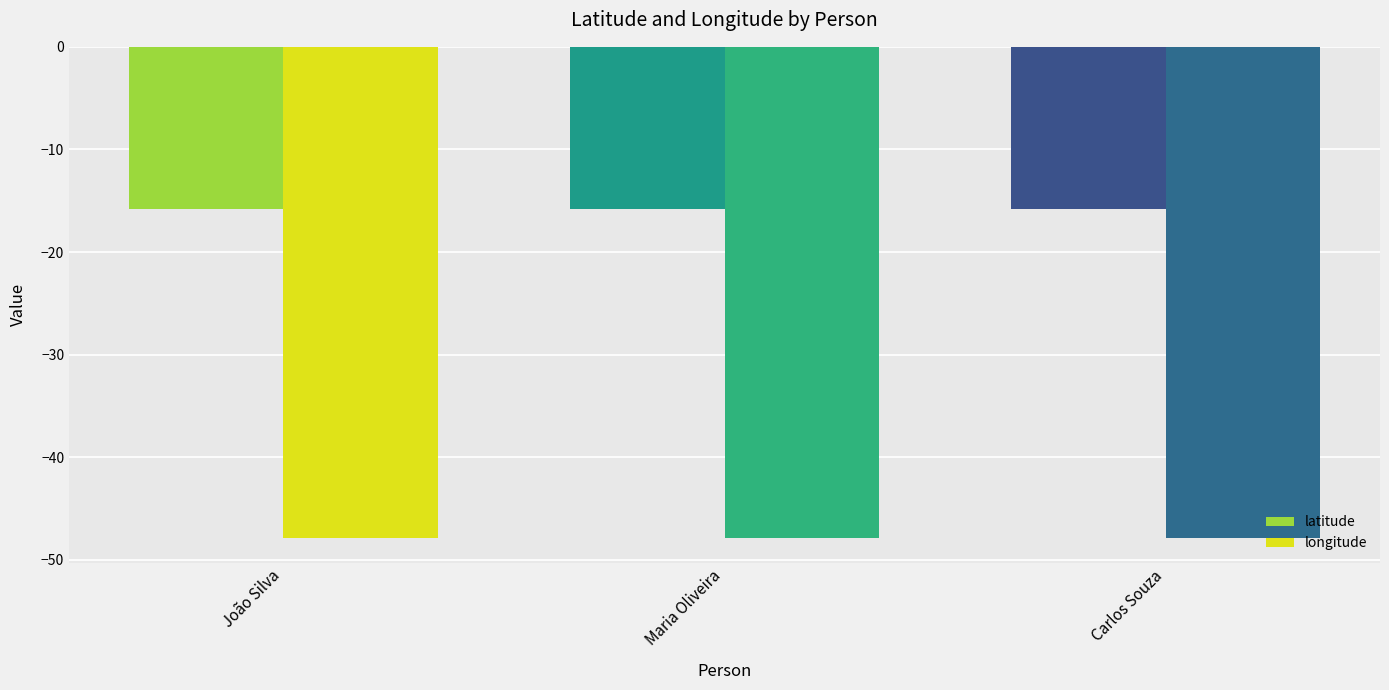

Is it true that latitude equals -3.8 at João Silva?

False